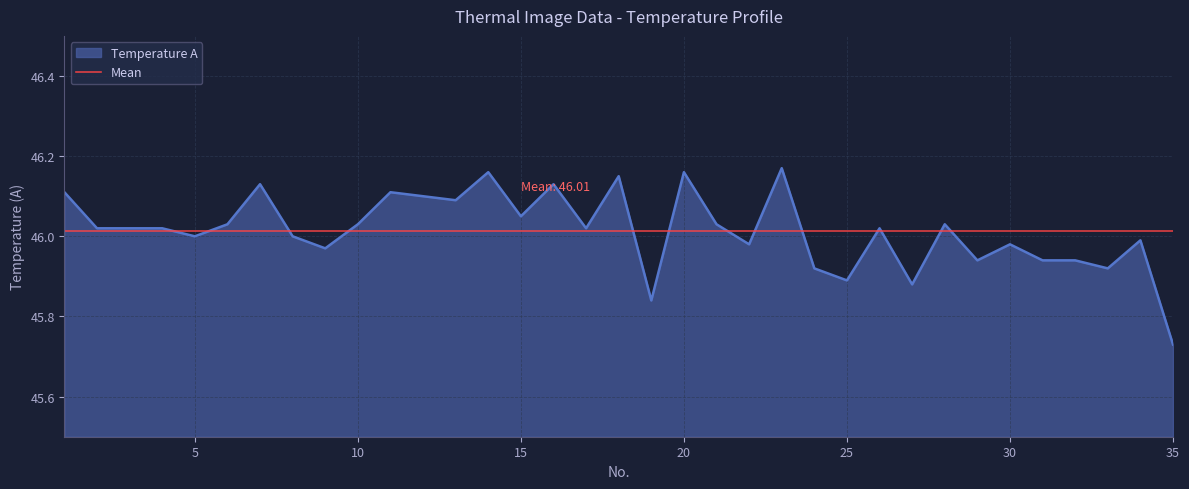

How many lines are shown in the chart?

1